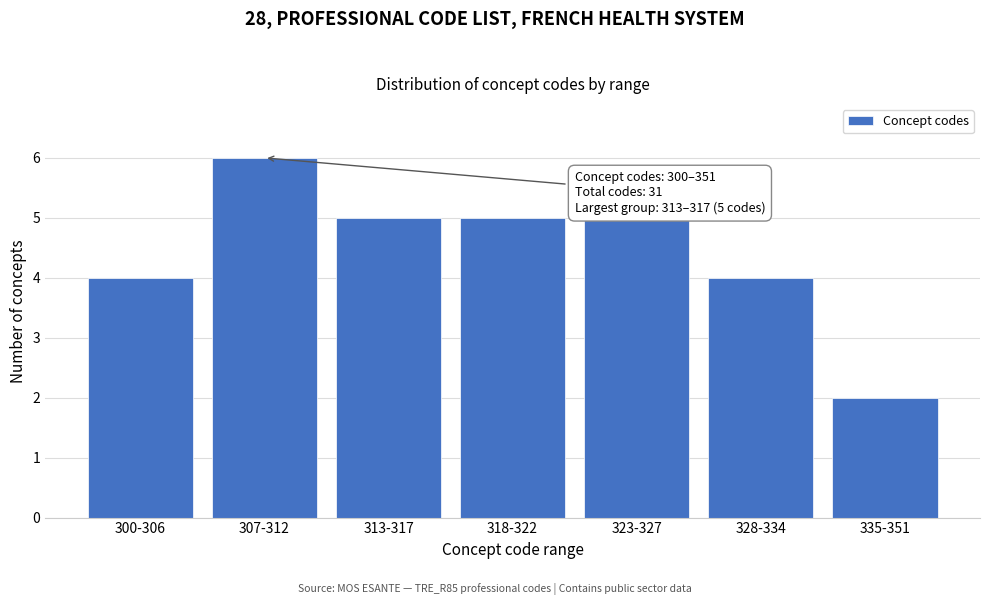

Reading left to right, what are all the values shown in this chart?

300-306=4	307-312=6	313-317=5	318-322=5	323-327=5	328-334=4	335-351=2